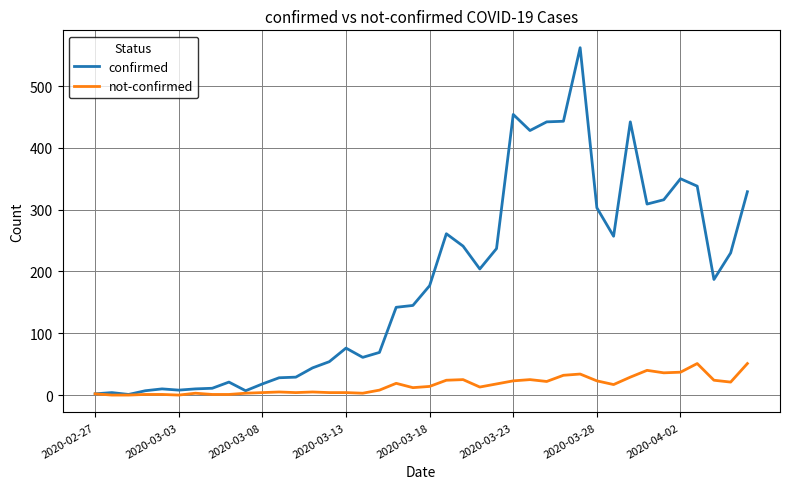

What is the sum of all confirmed values?

7257